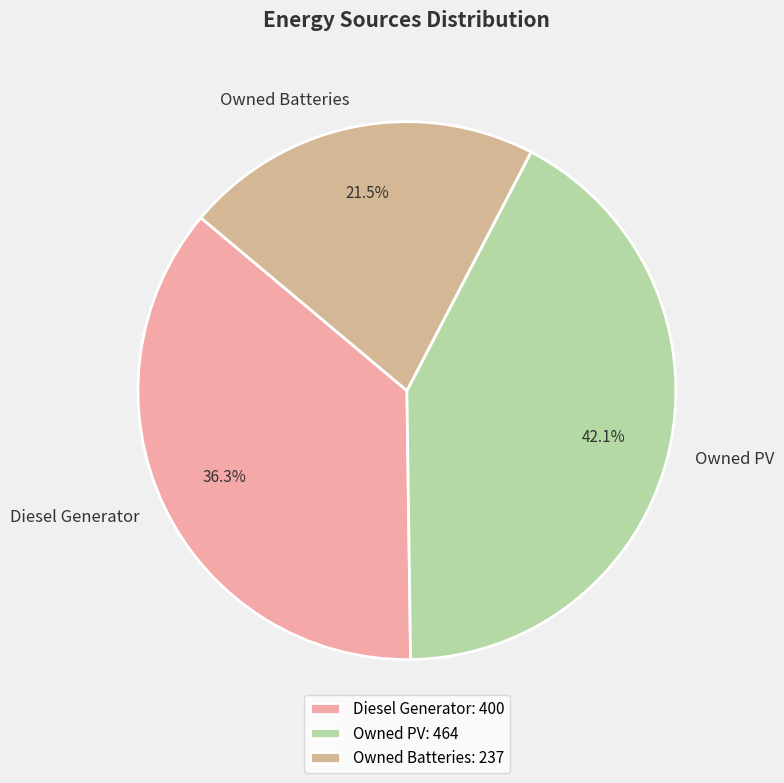

Is it true that Diesel Generator is 49% of the pie?

False